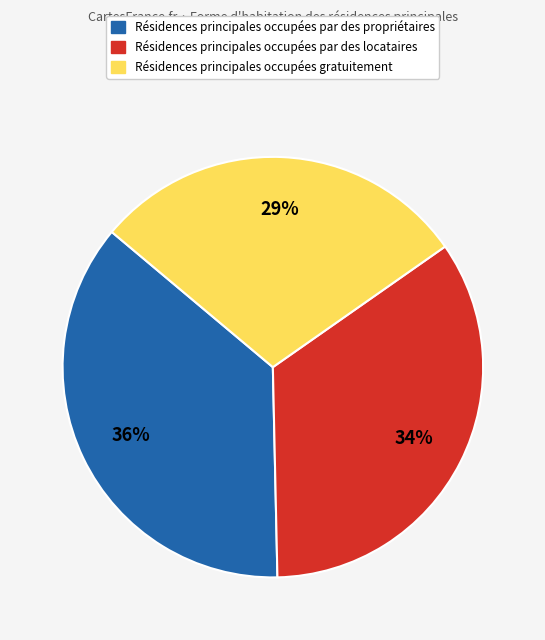

To the nearest percent, what is the difference between the largest and smallest slice percentages?

7%